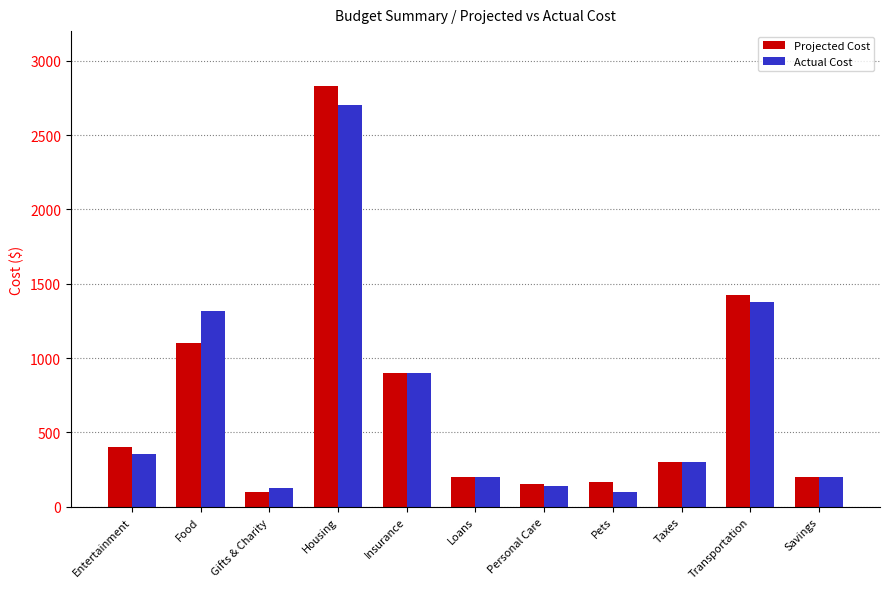

Reading right to left, what are all the values shown in this chart?

Projected Cost: 200	1425	300	170	150	200	900	2830	100	1100	400
Actual Cost: 200	1375	300	100	140	200	900	2702	125	1320	358